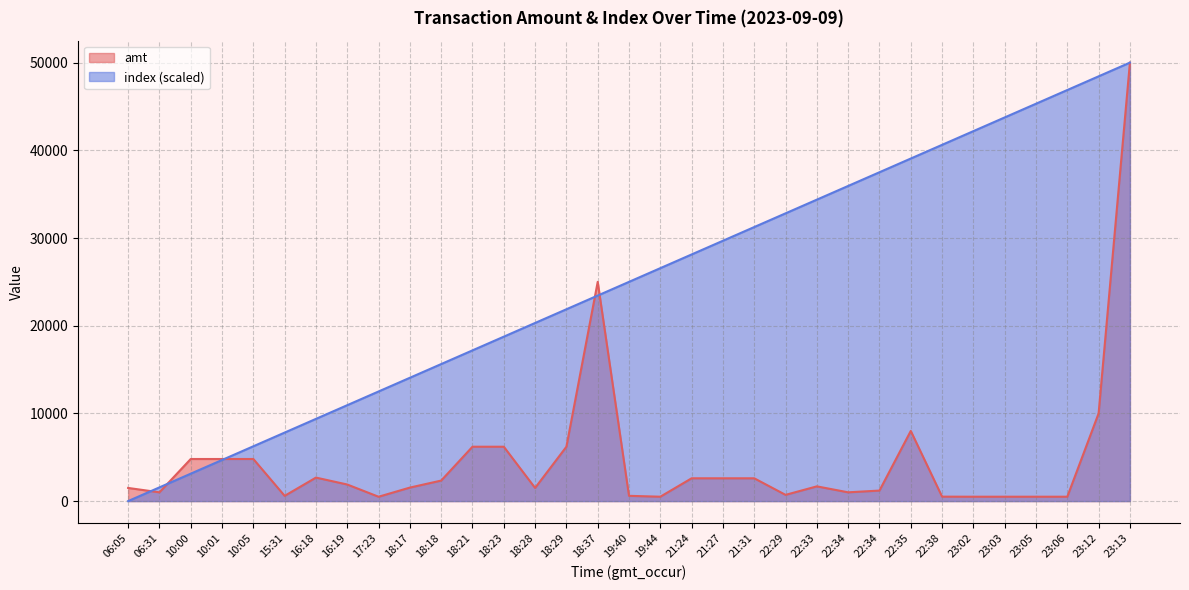

Reading right to left, extract all data points from this chart.

amt: 50000.0	10000.0	500.0	499.0	500.0	499.0	507.0	8000.0	1200.0	1000.0	1680.0	710.0	2600.0	2600.0	2600.0	500.0	600.0	25000.0	6200.0	1500.0	6200.0	6200.0	2340.0	1540.0	496.0	1890.0	2680.0	598.0	4800.0	4800.0	4800.0	1000.0	1500.0
index: 50000.0	48437.5	46875.0	45312.5	43750.0	42187.5	40625.0	39062.5	37500.0	35937.5	34375.0	32812.5	31250.0	29687.5	28125.0	26562.5	25000.0	23437.5	21875.0	20312.5	18750.0	17187.5	15625.0	14062.5	12500.0	10937.5	9375.0	7812.5	6250.0	4687.5	3125.0	1562.5	0.0